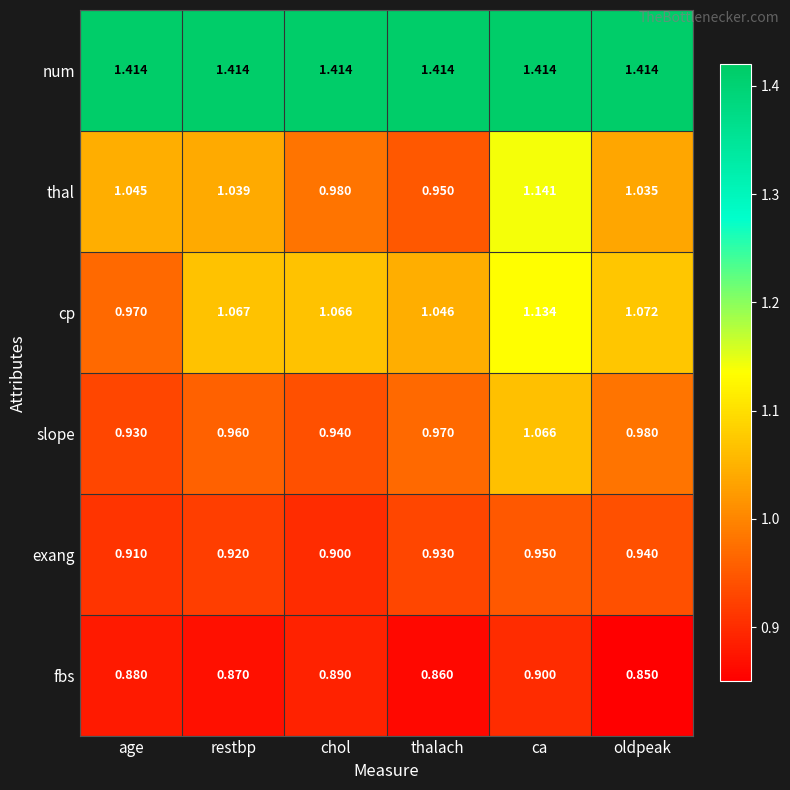

Rank the series at chol from lowest to highest value.

fbs, exang, slope, thal, cp, num